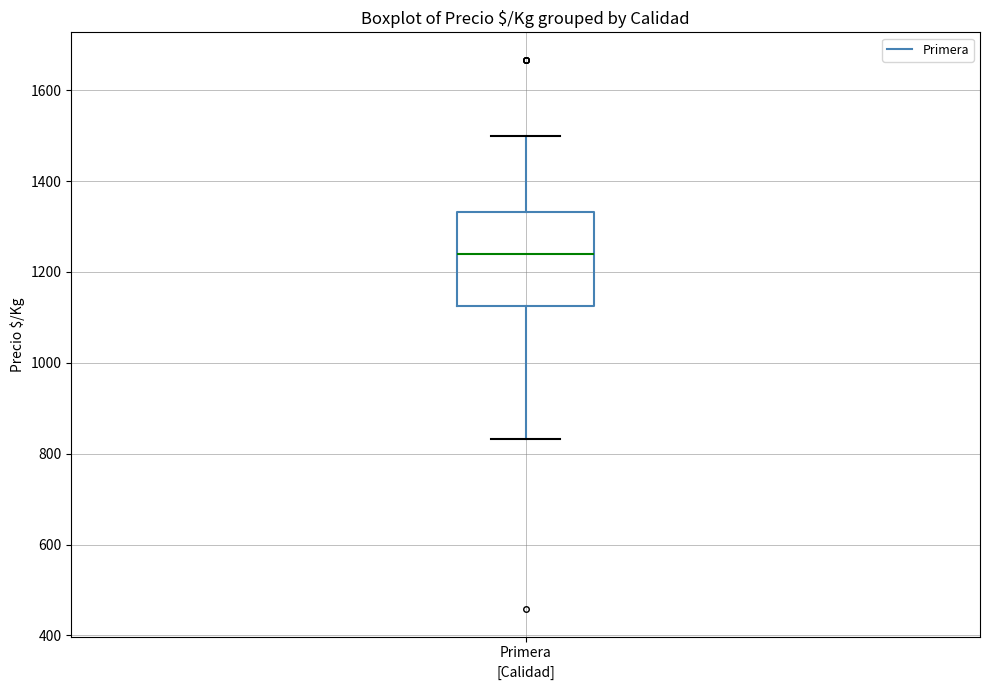

Where does the median line of the box for Primera sit on the y-axis? The values are not printed on the chart, so give them approximately, as read against the axis.

1240